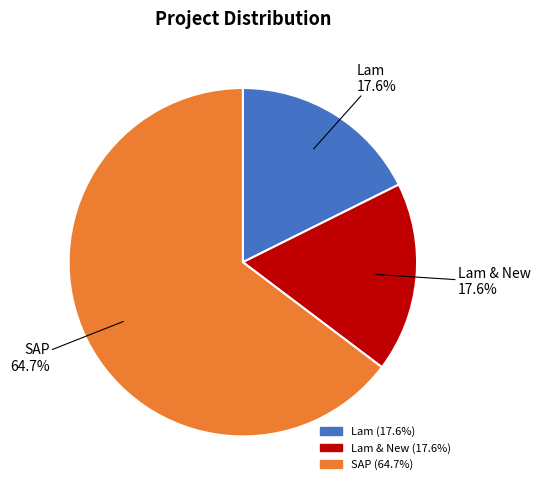

Is there any slice that represents more than half of the pie?

Yes